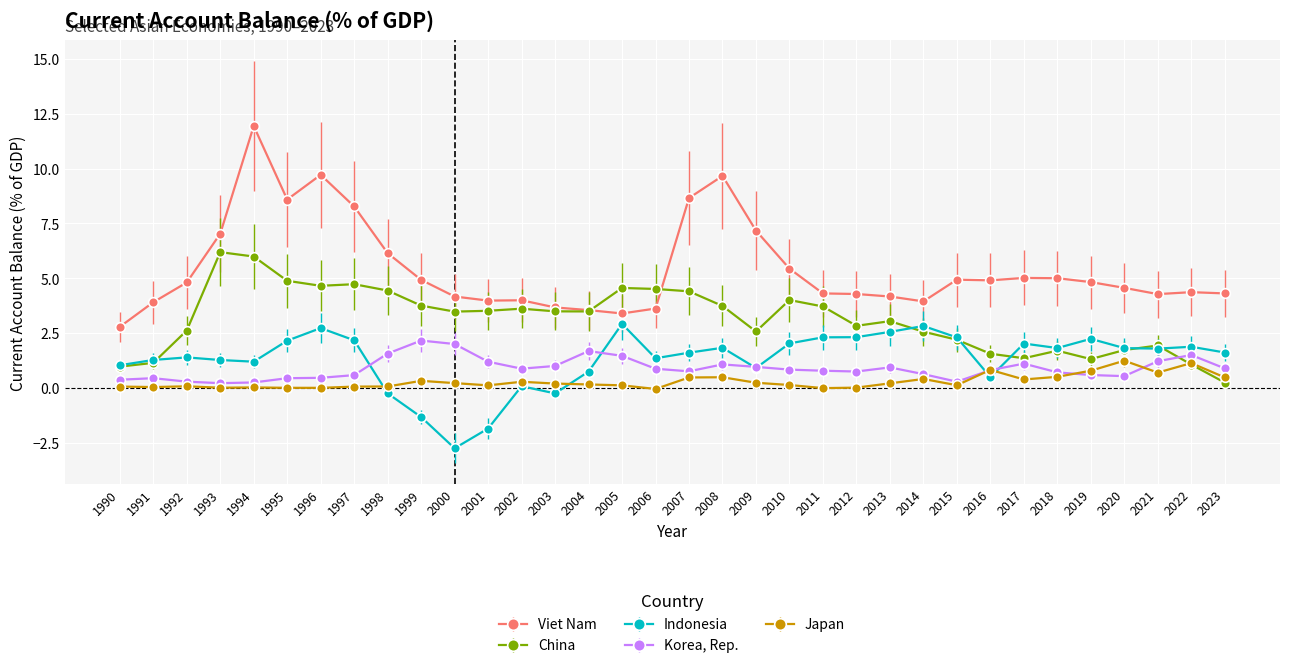

What are all the series names shown in the legend?

Viet Nam, China, Indonesia, Korea, Rep., Japan